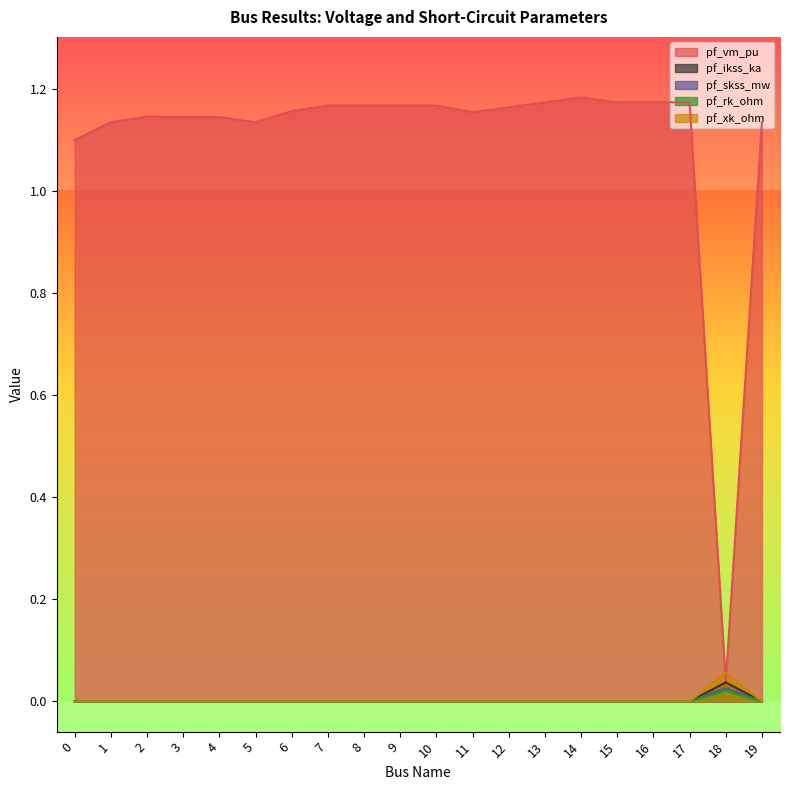

True or false: pf_xk_ohm has a value of 0.0 at 0.

True